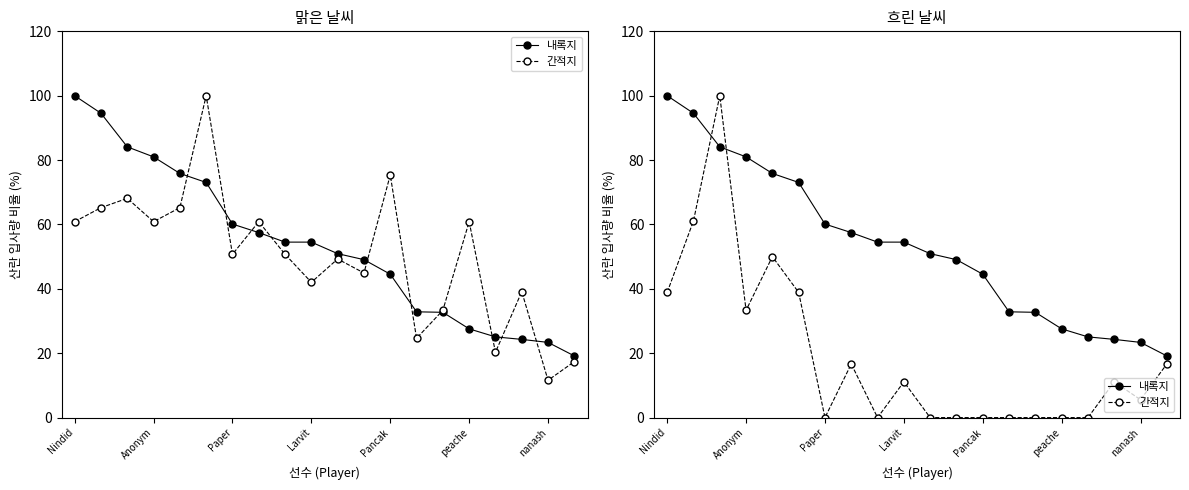

How many data points in 간적지 are less than 11?

10